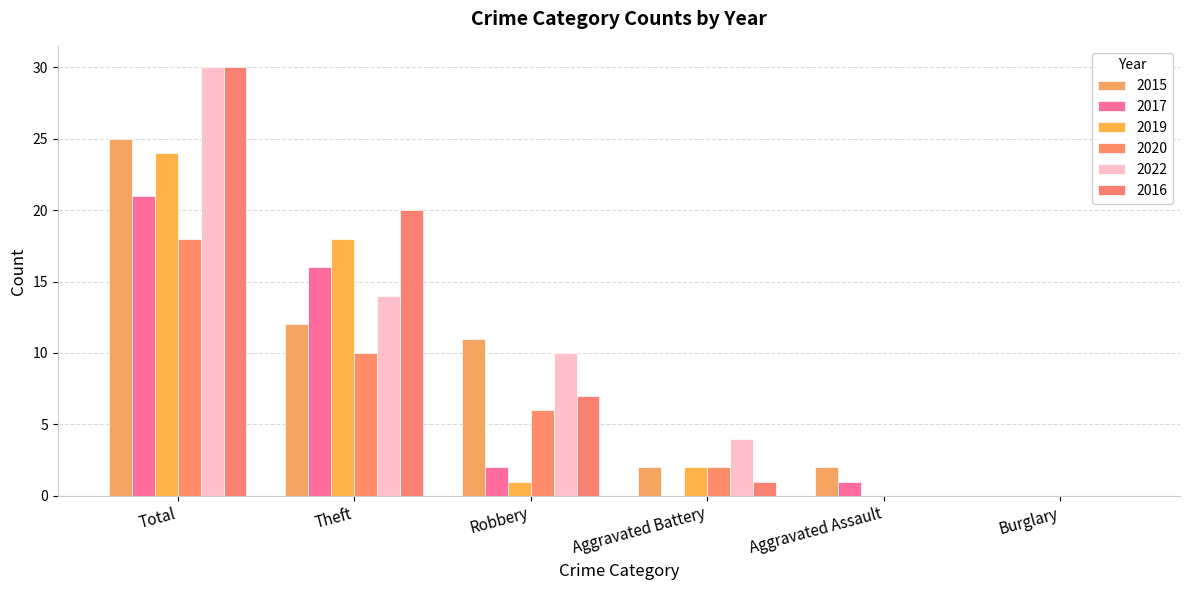

Count the number of data series in this chart.

6